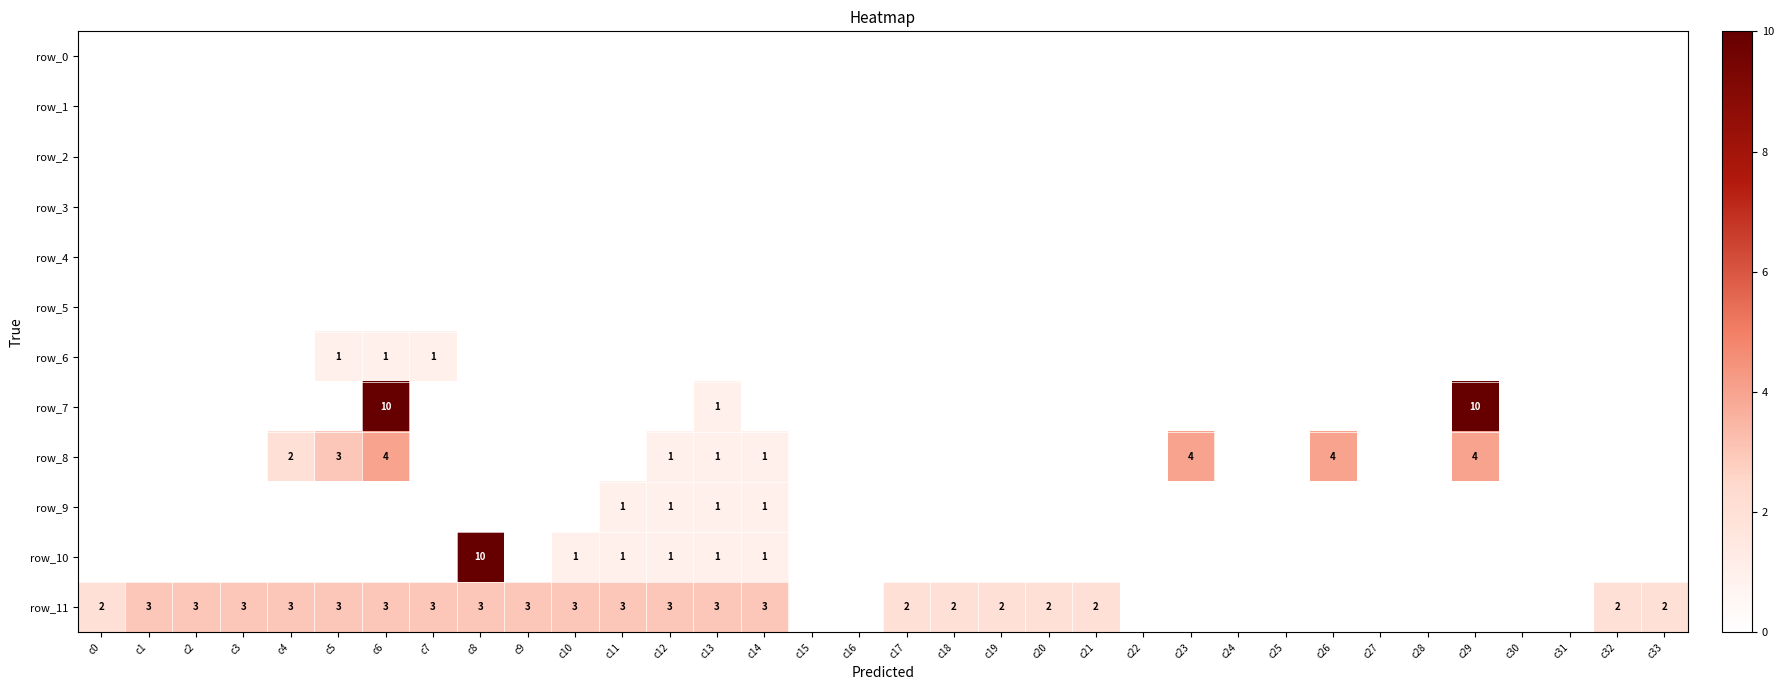

Reading left to right, list all the values displayed in this chart.

row_0: c0=0	c1=0	c2=0	c3=0	c4=0	c5=0	c6=0	c7=0	c8=0	c9=0	c10=0	c11=0	c12=0	c13=0	c14=0	c15=0	c16=0	c17=0	c18=0	c19=0	c20=0	c21=0	c22=0	c23=0	c24=0	c25=0	c26=0	c27=0	c28=0	c29=0	c30=0	c31=0	c32=0	c33=0
row_1: c0=0	c1=0	c2=0	c3=0	c4=0	c5=0	c6=0	c7=0	c8=0	c9=0	c10=0	c11=0	c12=0	c13=0	c14=0	c15=0	c16=0	c17=0	c18=0	c19=0	c20=0	c21=0	c22=0	c23=0	c24=0	c25=0	c26=0	c27=0	c28=0	c29=0	c30=0	c31=0	c32=0	c33=0
row_2: c0=0	c1=0	c2=0	c3=0	c4=0	c5=0	c6=0	c7=0	c8=0	c9=0	c10=0	c11=0	c12=0	c13=0	c14=0	c15=0	c16=0	c17=0	c18=0	c19=0	c20=0	c21=0	c22=0	c23=0	c24=0	c25=0	c26=0	c27=0	c28=0	c29=0	c30=0	c31=0	c32=0	c33=0
row_3: c0=0	c1=0	c2=0	c3=0	c4=0	c5=0	c6=0	c7=0	c8=0	c9=0	c10=0	c11=0	c12=0	c13=0	c14=0	c15=0	c16=0	c17=0	c18=0	c19=0	c20=0	c21=0	c22=0	c23=0	c24=0	c25=0	c26=0	c27=0	c28=0	c29=0	c30=0	c31=0	c32=0	c33=0
row_4: c0=0	c1=0	c2=0	c3=0	c4=0	c5=0	c6=0	c7=0	c8=0	c9=0	c10=0	c11=0	c12=0	c13=0	c14=0	c15=0	c16=0	c17=0	c18=0	c19=0	c20=0	c21=0	c22=0	c23=0	c24=0	c25=0	c26=0	c27=0	c28=0	c29=0	c30=0	c31=0	c32=0	c33=0
row_5: c0=0	c1=0	c2=0	c3=0	c4=0	c5=0	c6=0	c7=0	c8=0	c9=0	c10=0	c11=0	c12=0	c13=0	c14=0	c15=0	c16=0	c17=0	c18=0	c19=0	c20=0	c21=0	c22=0	c23=0	c24=0	c25=0	c26=0	c27=0	c28=0	c29=0	c30=0	c31=0	c32=0	c33=0
row_6: c0=0	c1=0	c2=0	c3=0	c4=0	c5=1	c6=1	c7=1	c8=0	c9=0	c10=0	c11=0	c12=0	c13=0	c14=0	c15=0	c16=0	c17=0	c18=0	c19=0	c20=0	c21=0	c22=0	c23=0	c24=0	c25=0	c26=0	c27=0	c28=0	c29=0	c30=0	c31=0	c32=0	c33=0
row_7: c0=0	c1=0	c2=0	c3=0	c4=0	c5=0	c6=10	c7=0	c8=0	c9=0	c10=0	c11=0	c12=0	c13=1	c14=0	c15=0	c16=0	c17=0	c18=0	c19=0	c20=0	c21=0	c22=0	c23=0	c24=0	c25=0	c26=0	c27=0	c28=0	c29=10	c30=0	c31=0	c32=0	c33=0
row_8: c0=0	c1=0	c2=0	c3=0	c4=2	c5=3	c6=4	c7=0	c8=0	c9=0	c10=0	c11=0	c12=1	c13=1	c14=1	c15=0	c16=0	c17=0	c18=0	c19=0	c20=0	c21=0	c22=0	c23=4	c24=0	c25=0	c26=4	c27=0	c28=0	c29=4	c30=0	c31=0	c32=0	c33=0
row_9: c0=0	c1=0	c2=0	c3=0	c4=0	c5=0	c6=0	c7=0	c8=0	c9=0	c10=0	c11=1	c12=1	c13=1	c14=1	c15=0	c16=0	c17=0	c18=0	c19=0	c20=0	c21=0	c22=0	c23=0	c24=0	c25=0	c26=0	c27=0	c28=0	c29=0	c30=0	c31=0	c32=0	c33=0
row_10: c0=0	c1=0	c2=0	c3=0	c4=0	c5=0	c6=0	c7=0	c8=10	c9=0	c10=1	c11=1	c12=1	c13=1	c14=1	c15=0	c16=0	c17=0	c18=0	c19=0	c20=0	c21=0	c22=0	c23=0	c24=0	c25=0	c26=0	c27=0	c28=0	c29=0	c30=0	c31=0	c32=0	c33=0
row_11: c0=2	c1=3	c2=3	c3=3	c4=3	c5=3	c6=3	c7=3	c8=3	c9=3	c10=3	c11=3	c12=3	c13=3	c14=3	c15=0	c16=0	c17=2	c18=2	c19=2	c20=2	c21=2	c22=0	c23=0	c24=0	c25=0	c26=0	c27=0	c28=0	c29=0	c30=0	c31=0	c32=2	c33=2